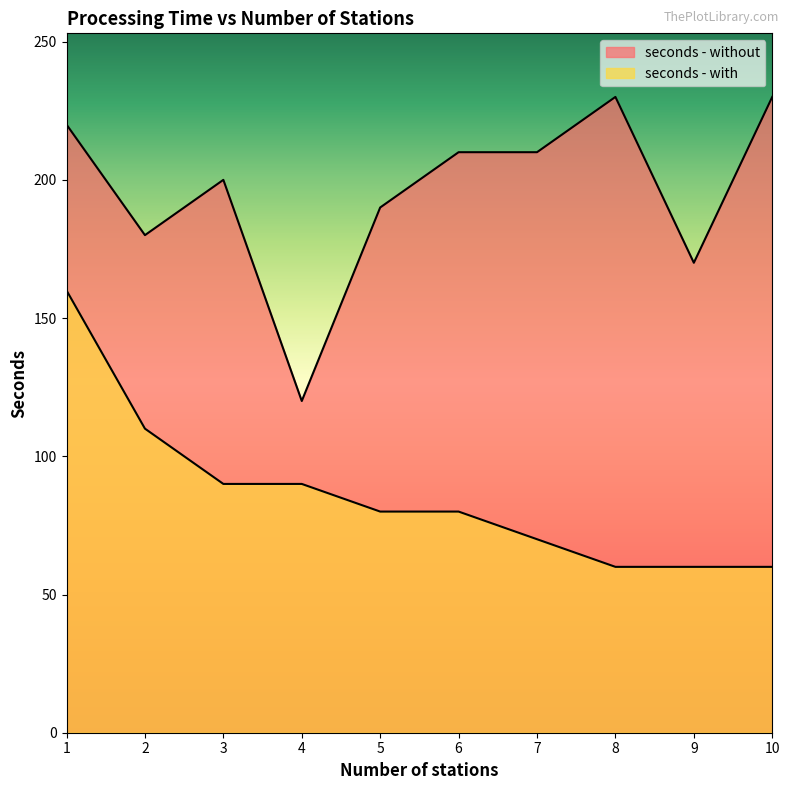

What is the sum of the seconds - without values at 3 and 10?

430